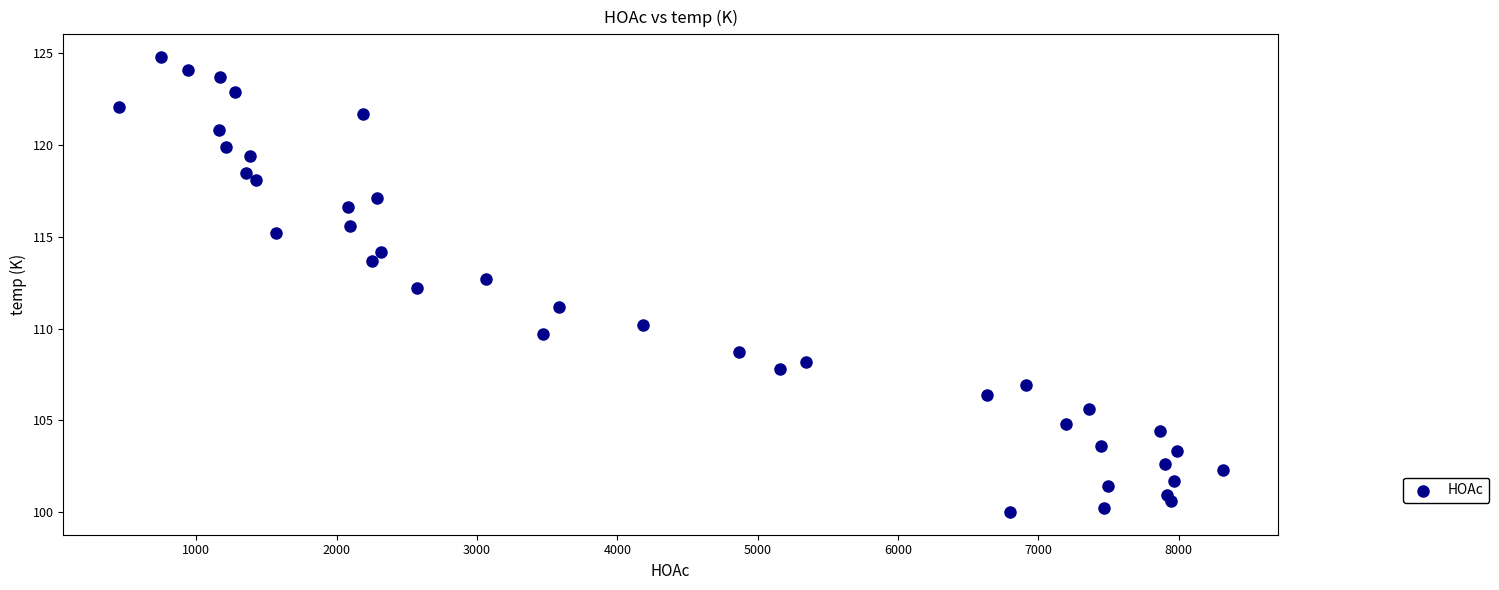

What is the range of X values (max minus min)?

7866.3